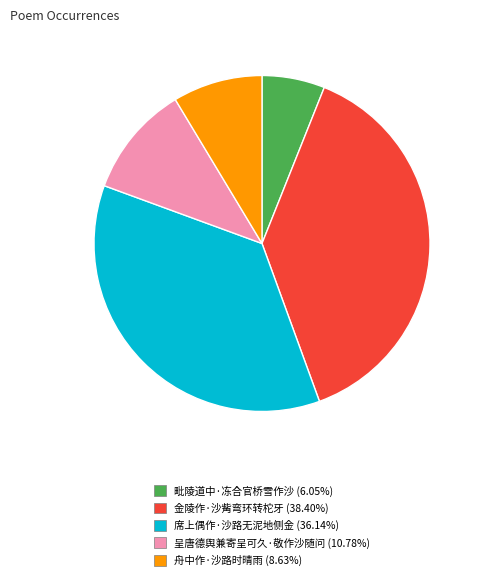

Which slice is the largest?

金陵作·沙觜弯环转柁牙